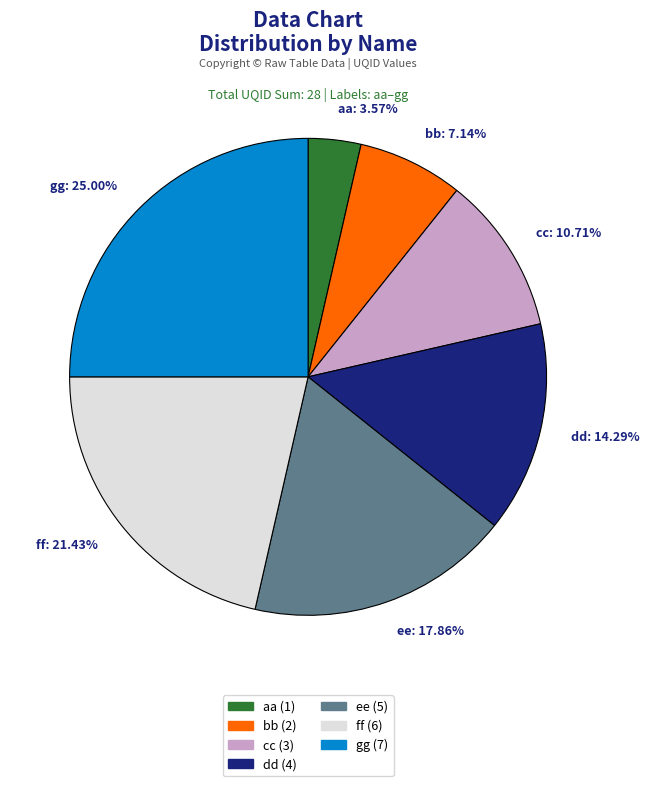

To the nearest percent, what is the difference between the largest and smallest slice percentages?

21%